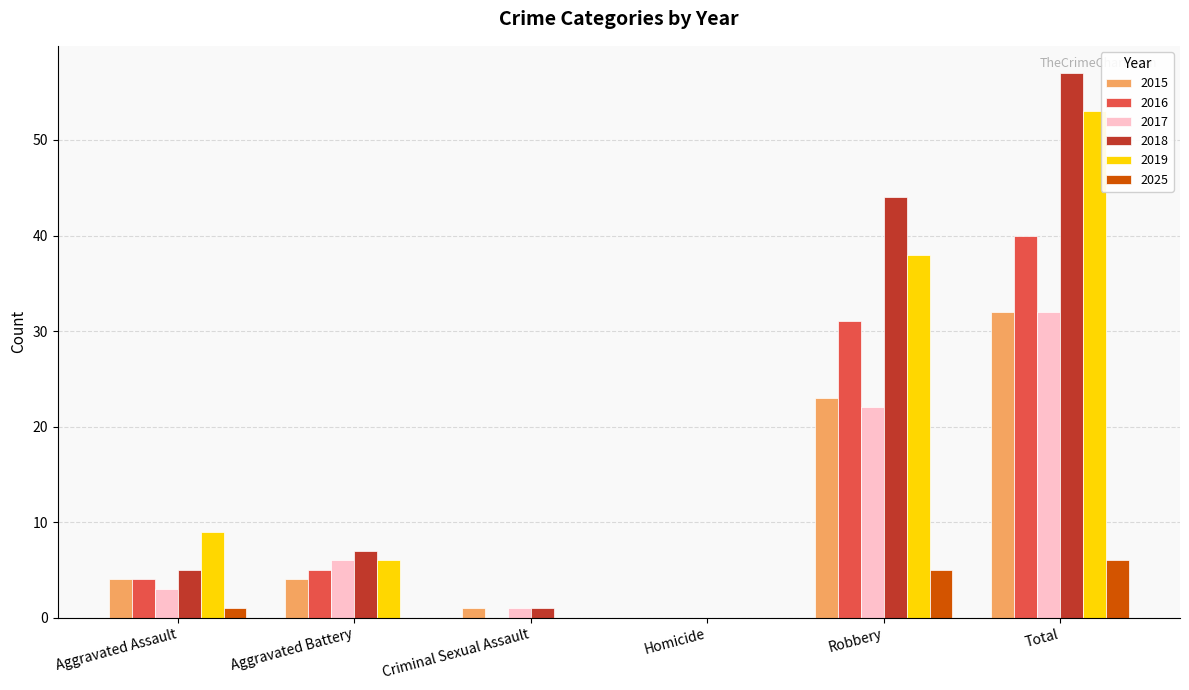

How many series are shown in this chart?

6